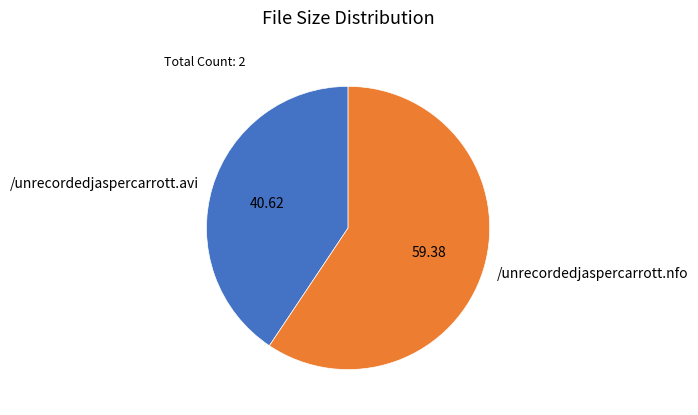

Which slice is the largest?

/unrecordedjaspercarrott.nfo